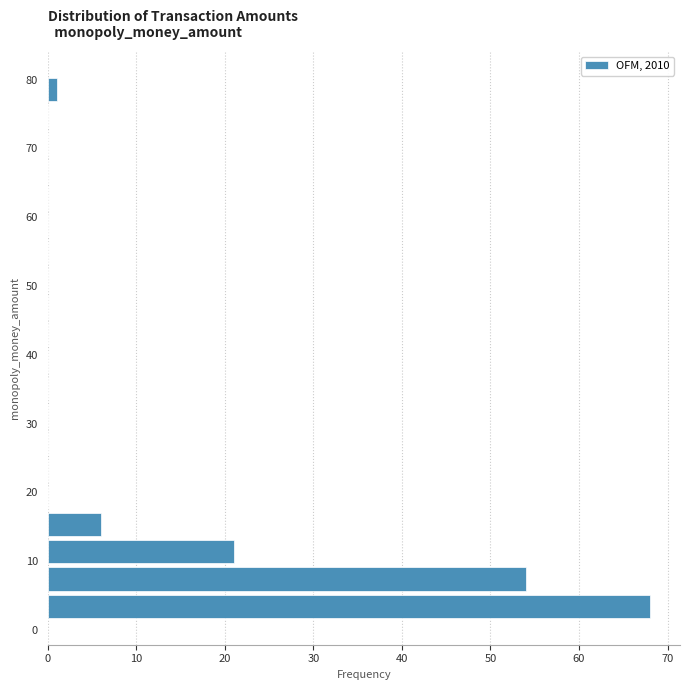

Read against the y-axis, roughly where is the centre of the longest bar?

3